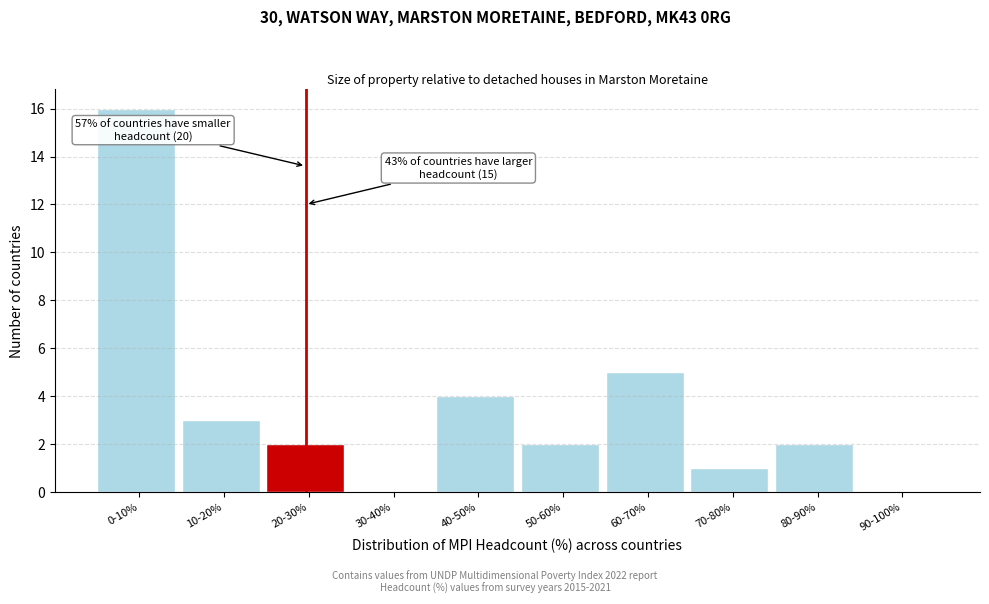

Reading right to left, transcribe all the data shown in this chart.

90-100%=0	80-90%=2	70-80%=1	60-70%=5	50-60%=2	40-50%=4	30-40%=0	20-30%=2	10-20%=3	0-10%=16